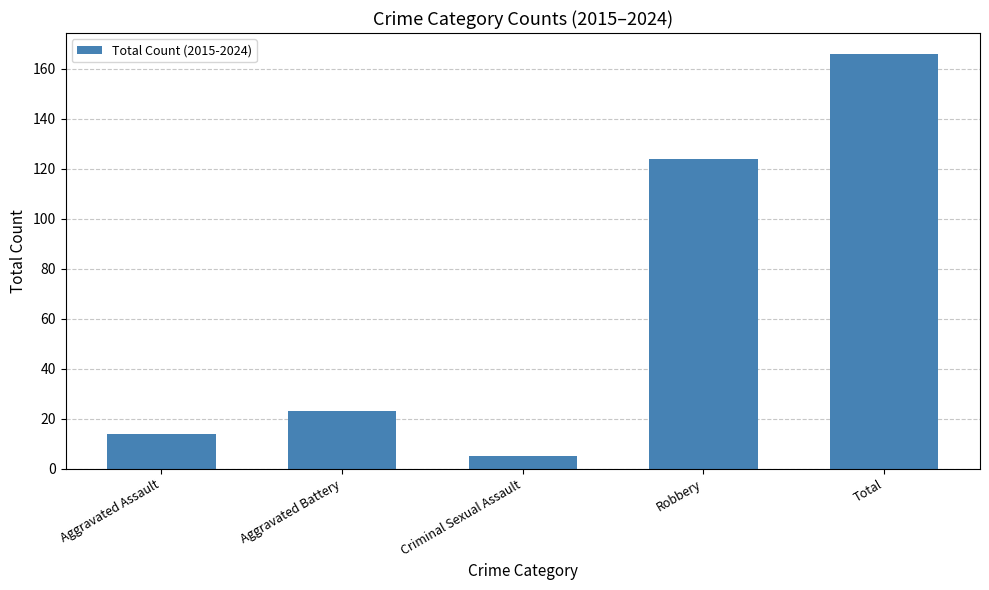

What is the value of the 3rd bar from the left?

5